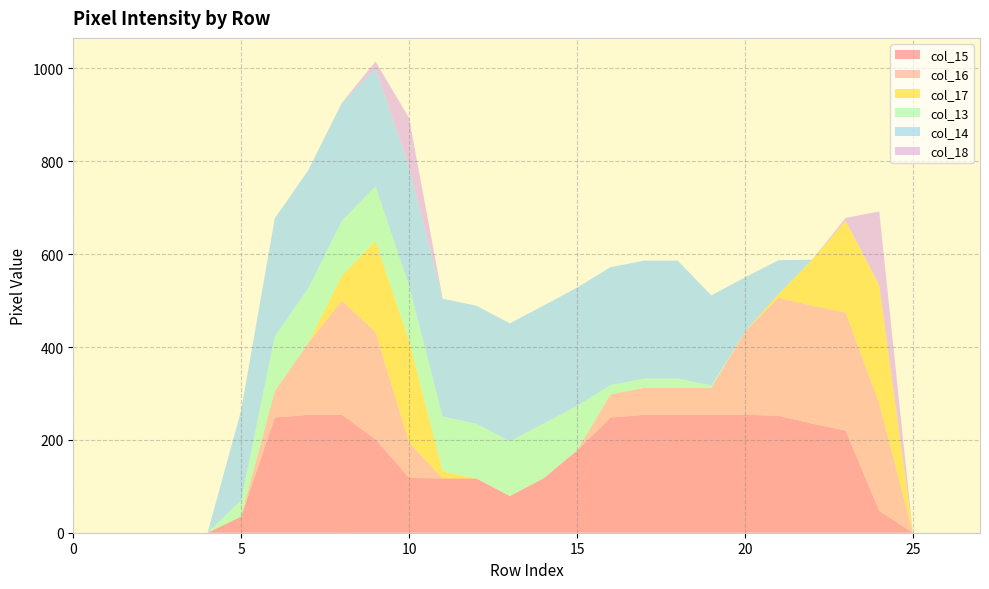

Reading left to right, transcribe all the data shown in this chart.

col_15: 0	0	0	0	0	35	248	254	254	201	118	117	117	79	117	177	248	254	254	254	254	252	235	220	47	0	0	0
col_16: 0	0	0	0	0	0	57	155	246	231	76	0	0	0	0	0	50	58	58	58	179	254	254	254	231	0	0	0
col_17: 0	0	0	0	0	0	0	0	54	196	219	15	0	0	0	0	0	0	0	0	0	8	99	198	255	0	0	0
col_13: 0	0	0	0	0	35	118	118	118	118	119	118	118	118	118	96	20	20	20	5	0	0	0	0	0	0	0	0
col_14: 0	0	0	0	0	194	254	254	254	254	255	254	254	254	254	255	254	254	254	194	117	73	0	0	0	0	0	0
col_18: 0	0	0	0	0	0	0	0	0	15	106	0	0	0	0	0	0	0	0	0	0	0	0	6	159	0	0	0